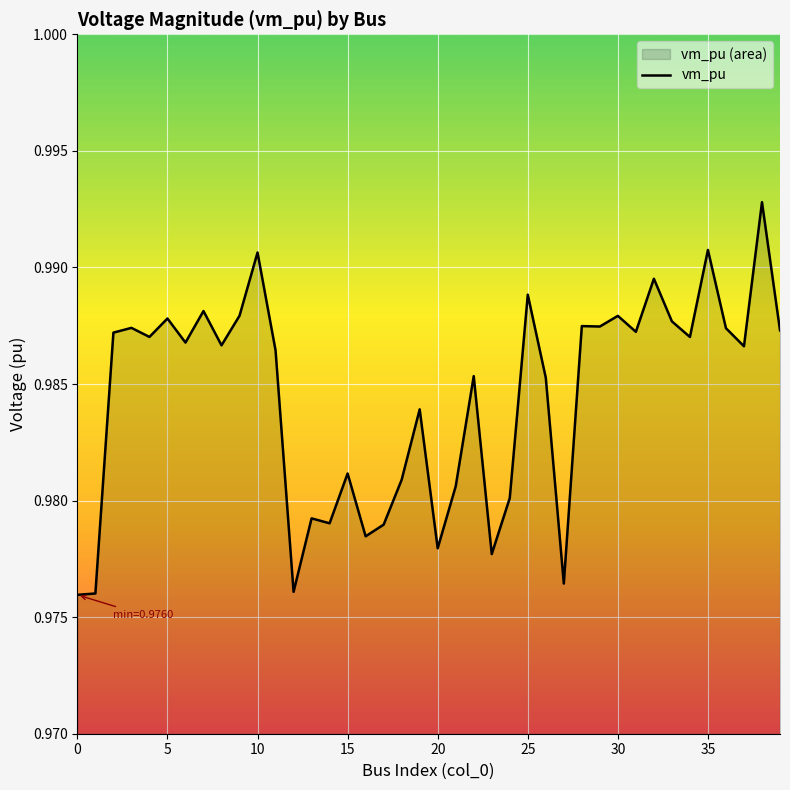

The chart shows a value of 0.6 at 15. True or false?

False